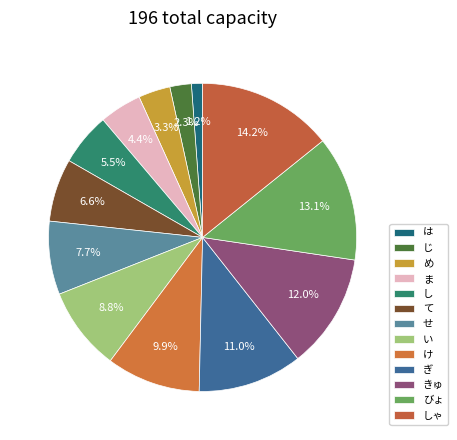

To the nearest percent, what is the combined percentage of ぎ and びょ?

24%